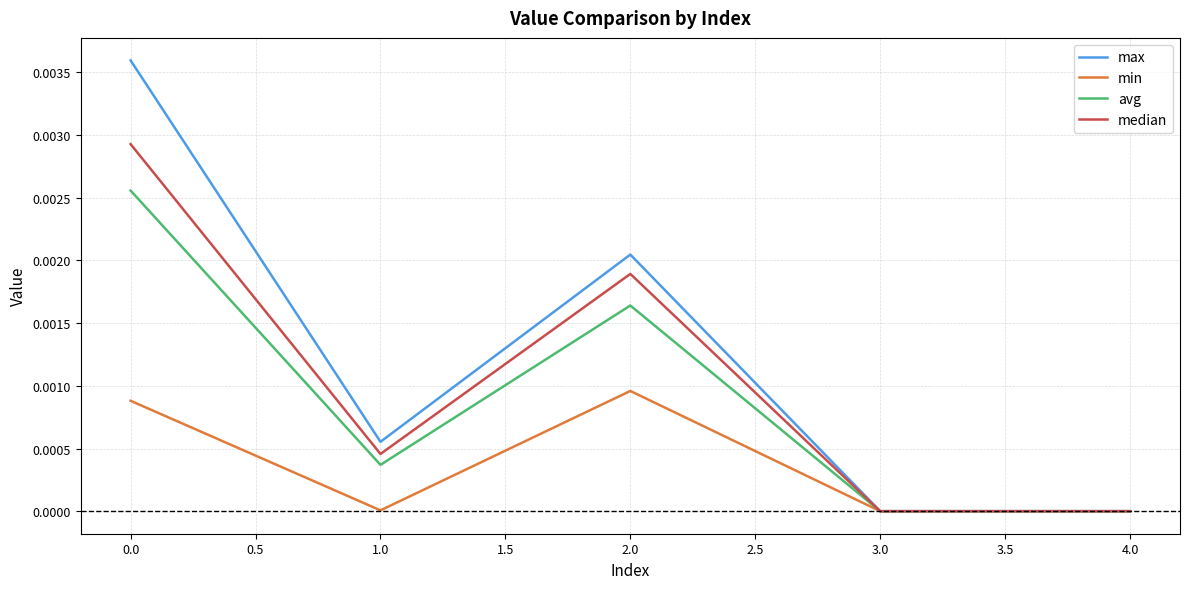

How many lines are shown in the chart?

4